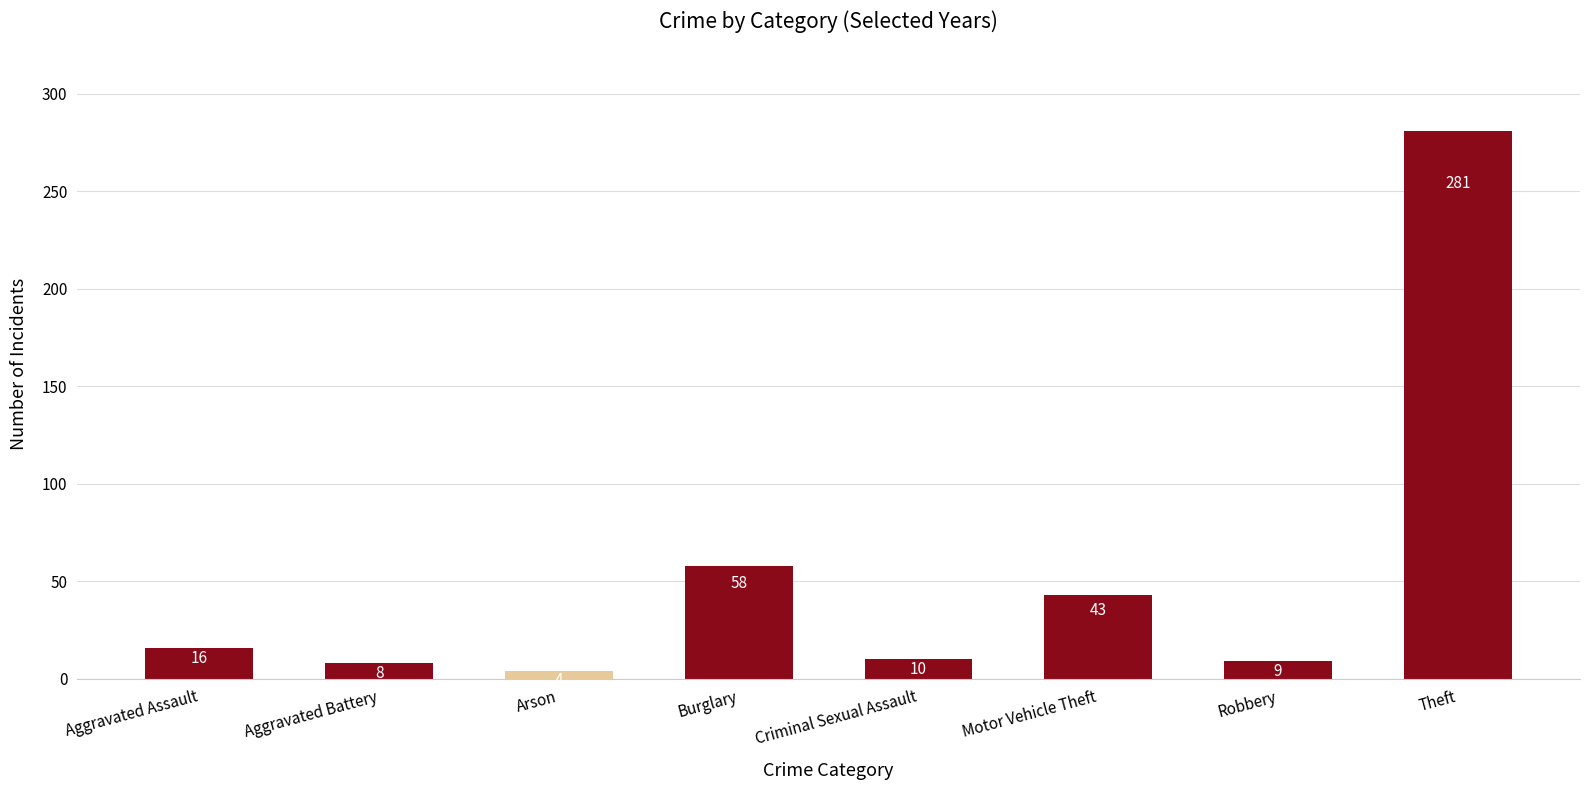

How many categories are shown in the chart?

8